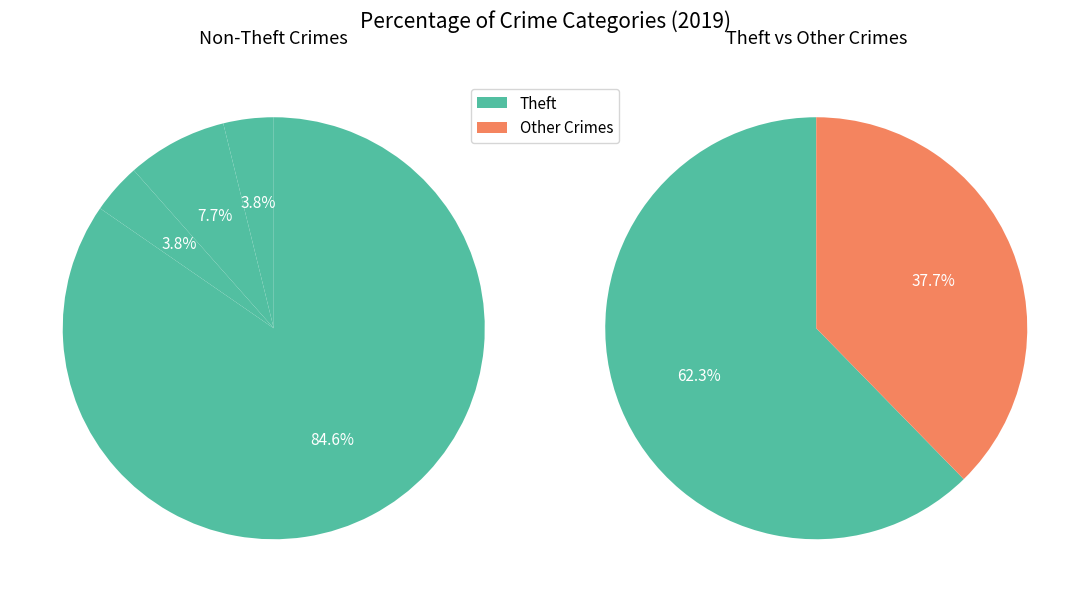

Is it true that Aggravated Assault is 8% of the pie?

False